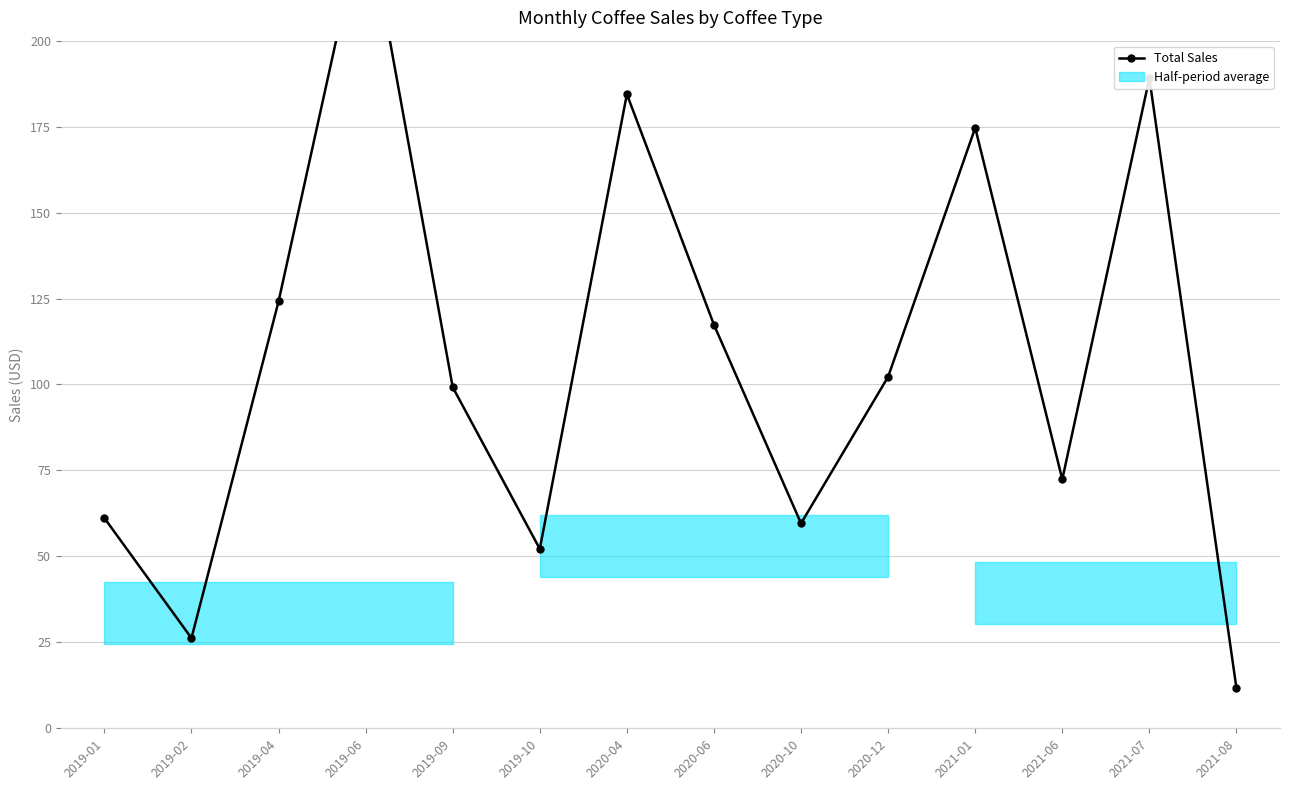

Between 2021-06 and 2020-04, which is larger?

2020-04